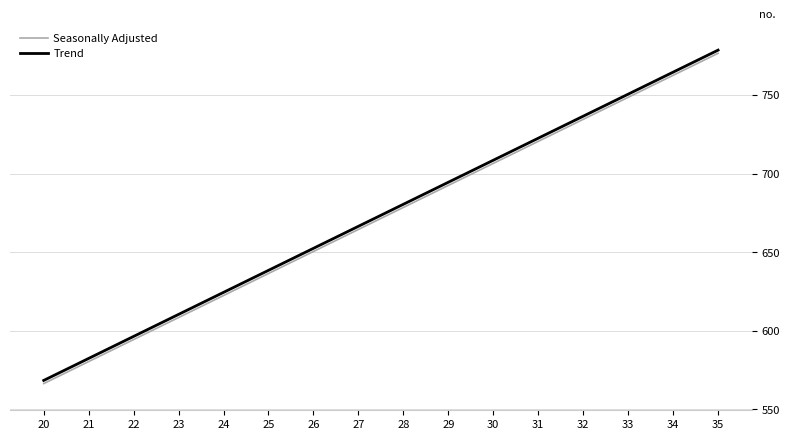

How many lines are shown in the chart?

2